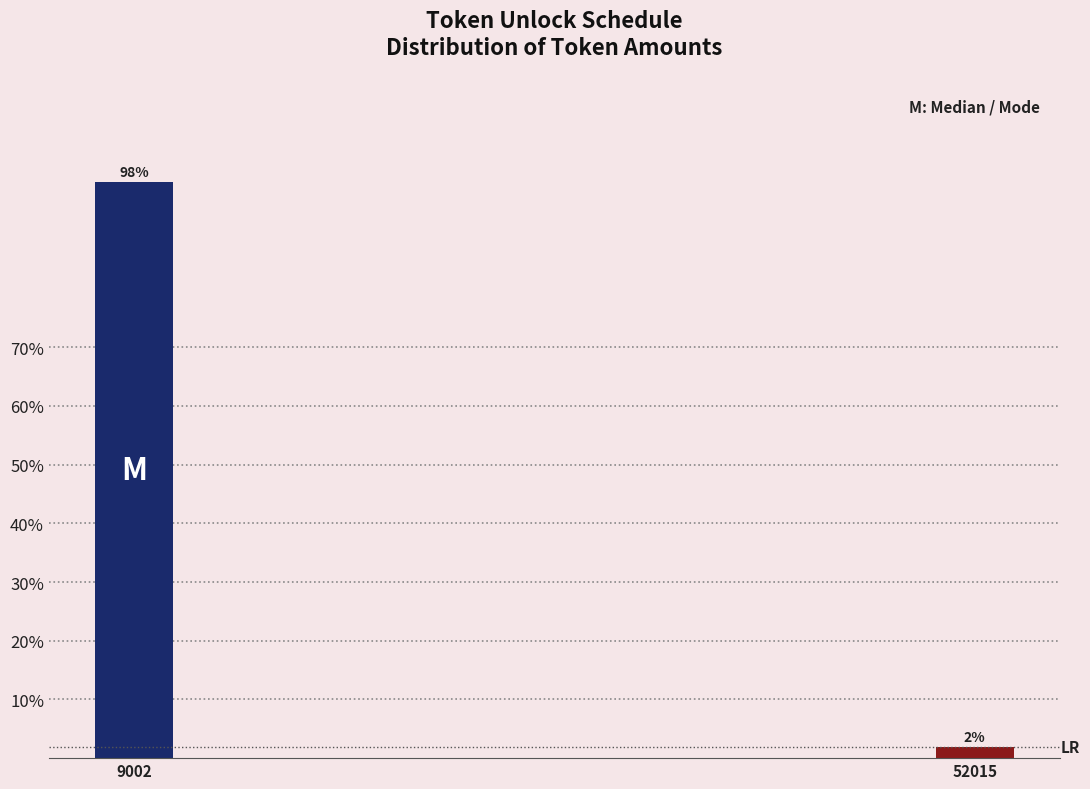

At which category does the chart reach its minimum across all series?

52015